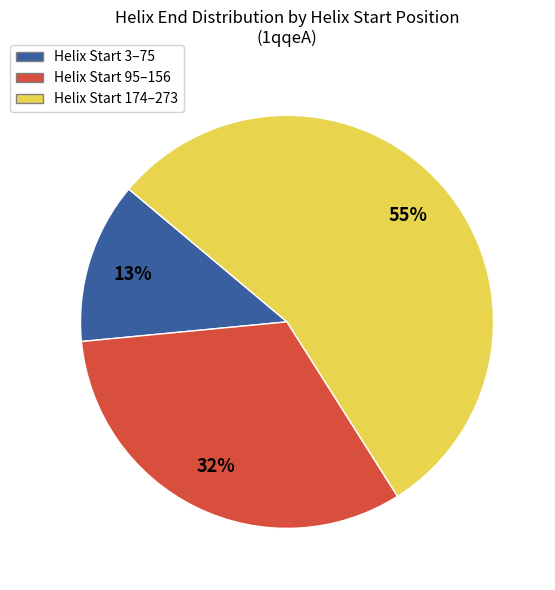

How many slices are in this pie chart?

3